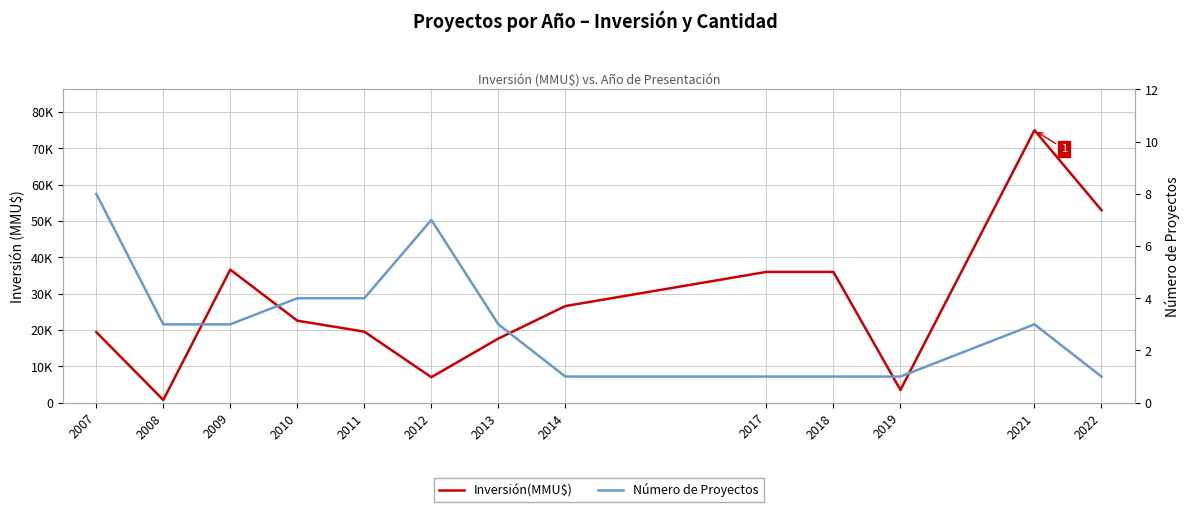

What is the maximum value for Inversión(MMU$)?

75000